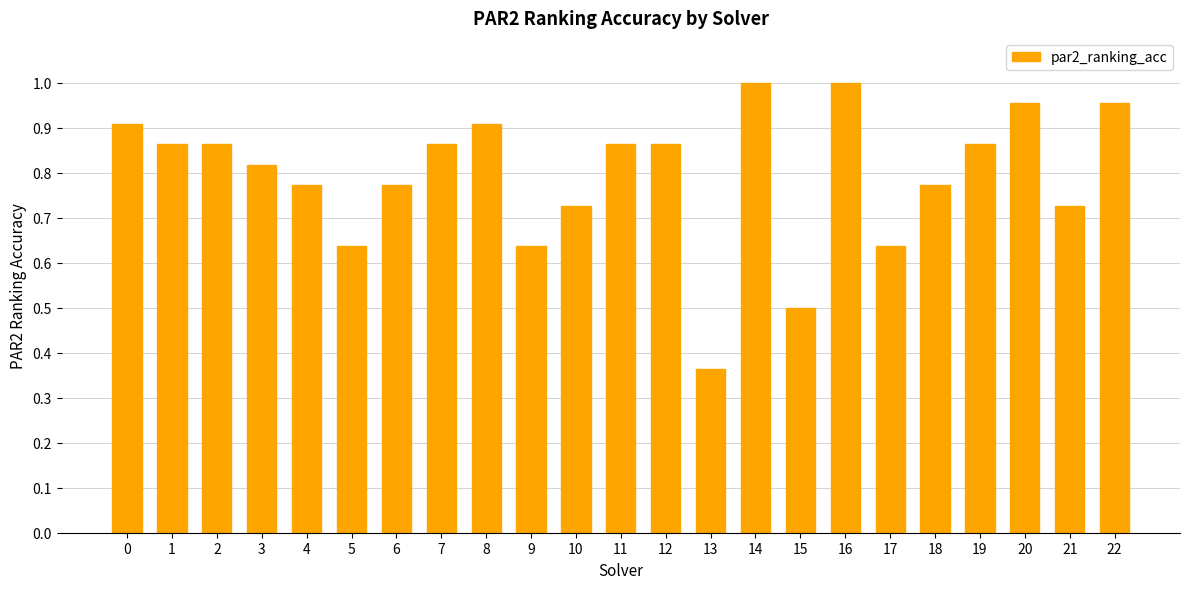

What is the sum of the values at 19 and 0?

1.8